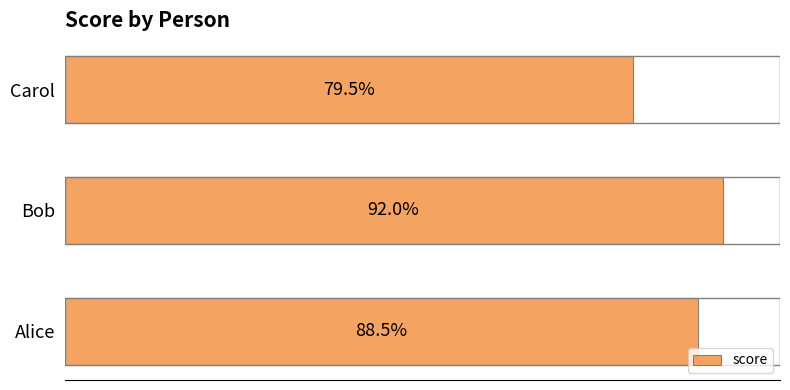

Which has a higher value, Alice or Carol?

Alice